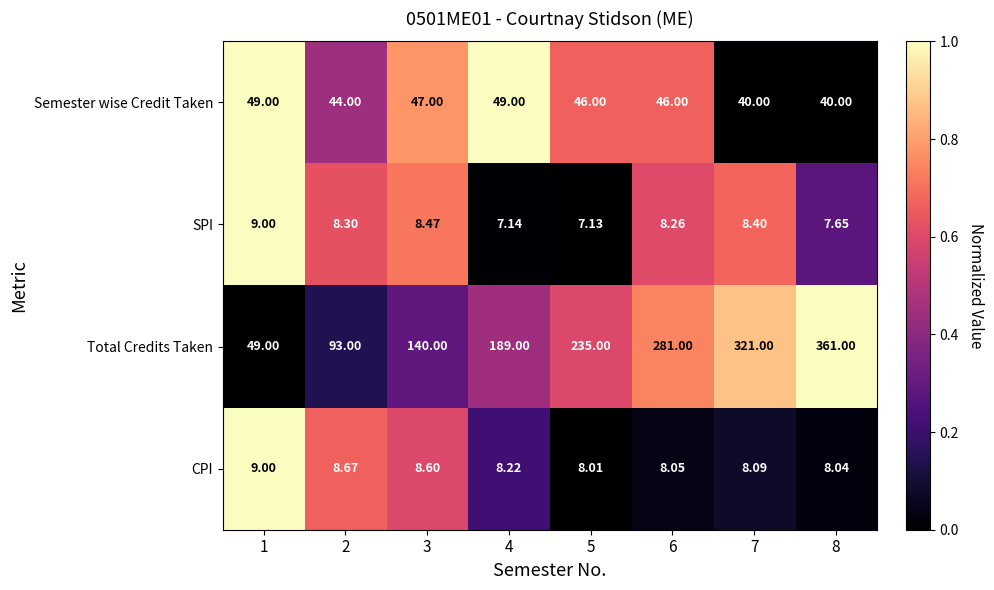

What is the difference between the highest and lowest values at 5?

227.9